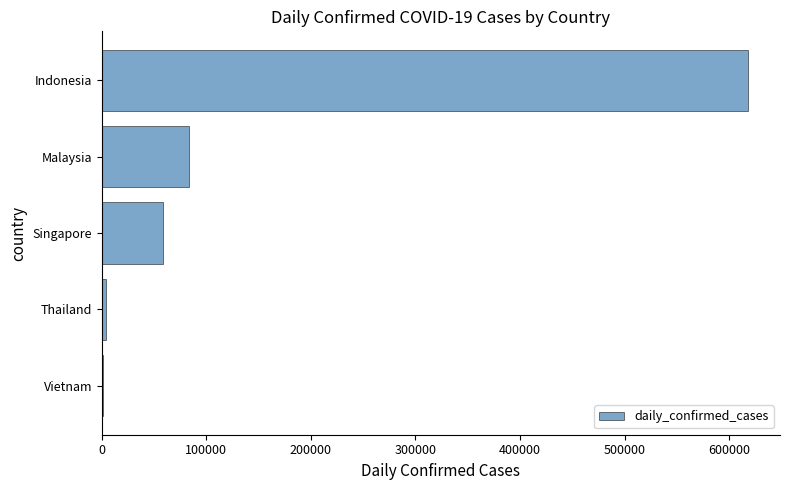

Reading top to bottom, transcribe all the data shown in this chart.

Indonesia=617820	Malaysia=83475	Singapore=58320	Thailand=4237	Vietnam=1397